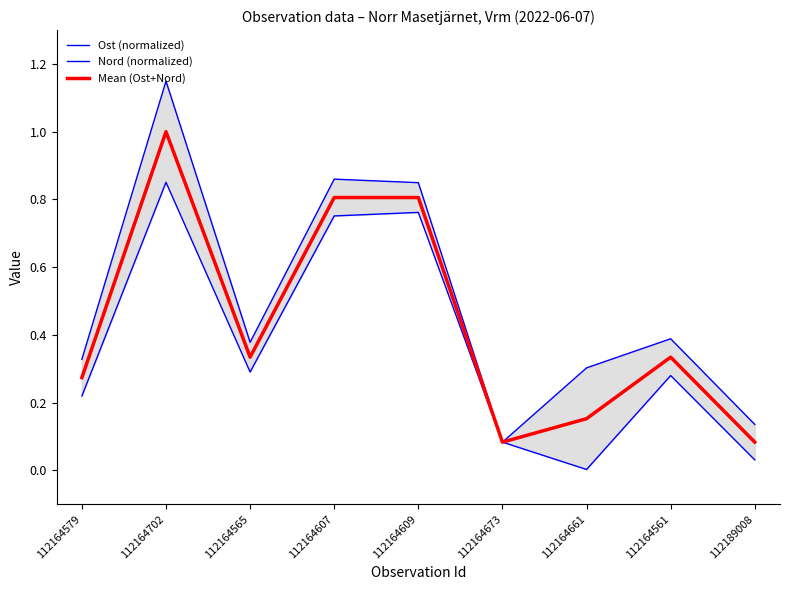

Which has a higher value, 112164661 or 112164607?

112164607